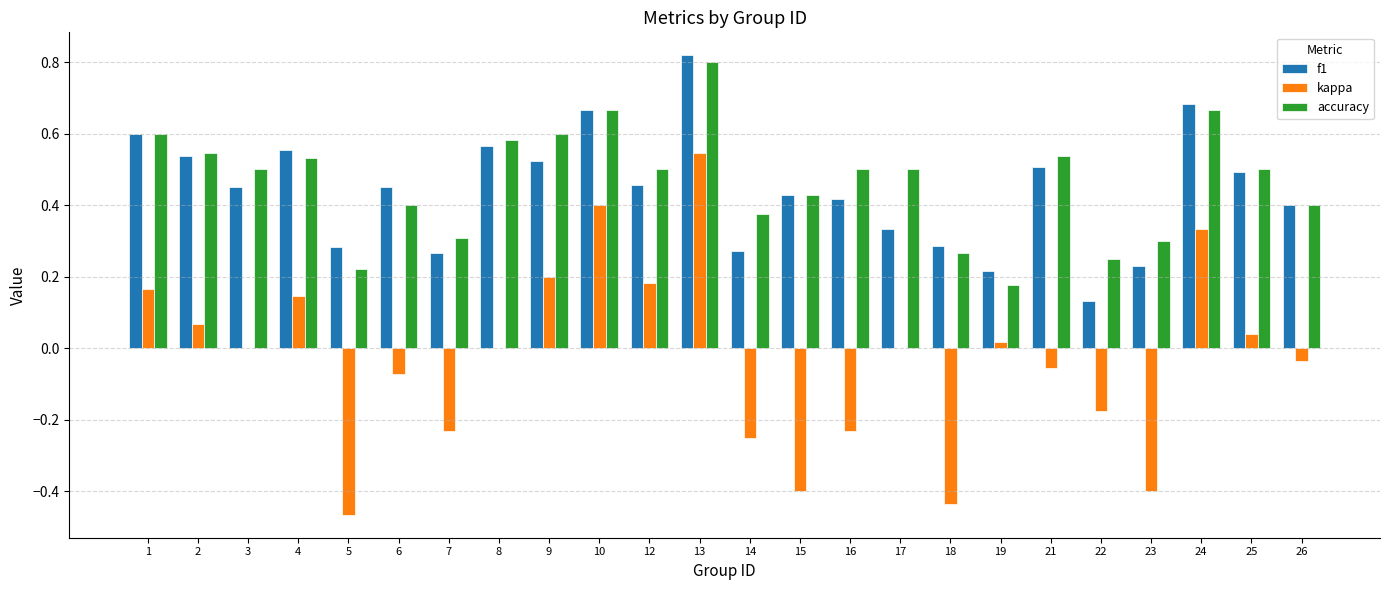

At which category is the sum across all series the highest?

13